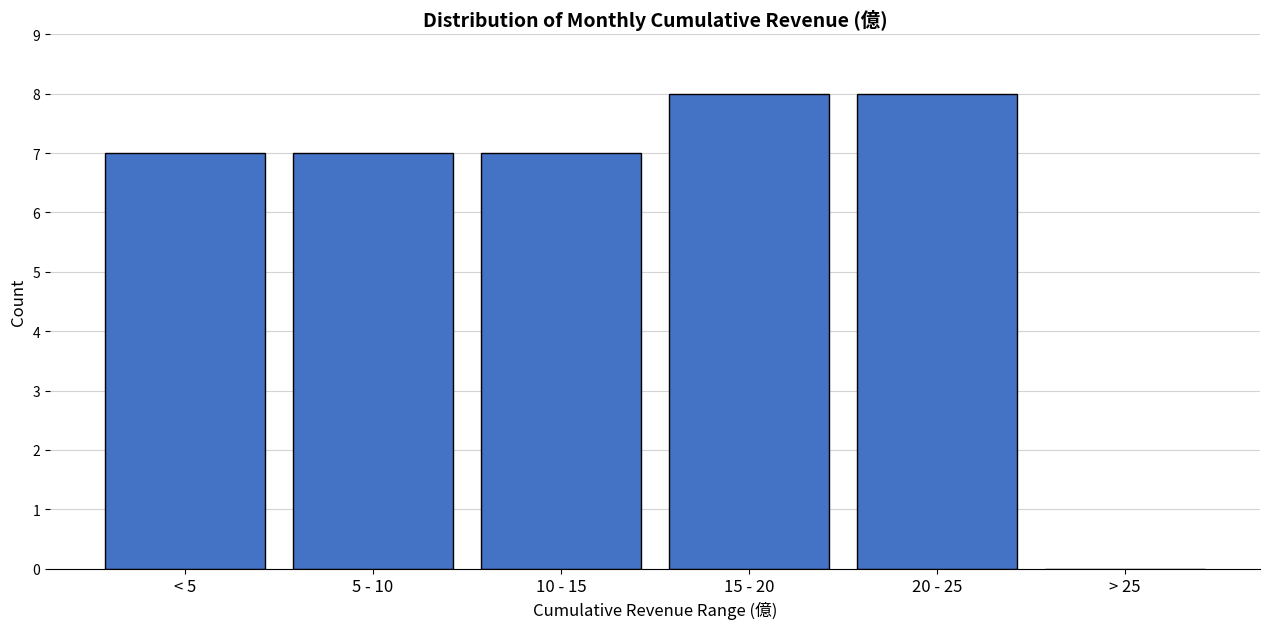

Reading left to right, what are all the values shown in this chart?

< 5=7	5 - 10=7	10 - 15=7	15 - 20=8	20 - 25=8	> 25=0